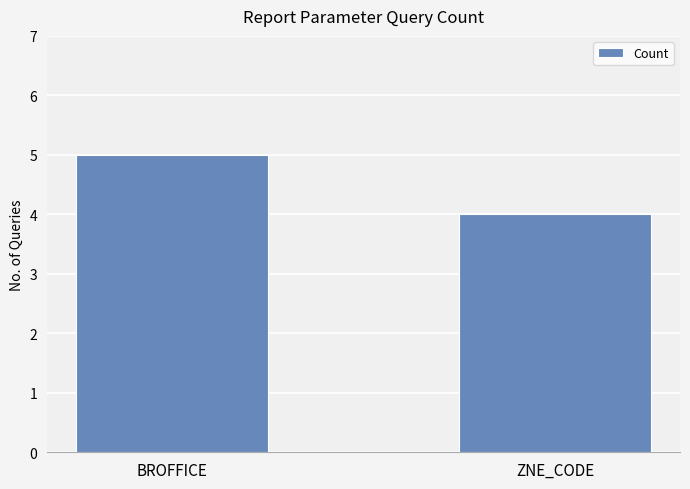

What is the sum of the values at BROFFICE and ZNE_CODE?

9